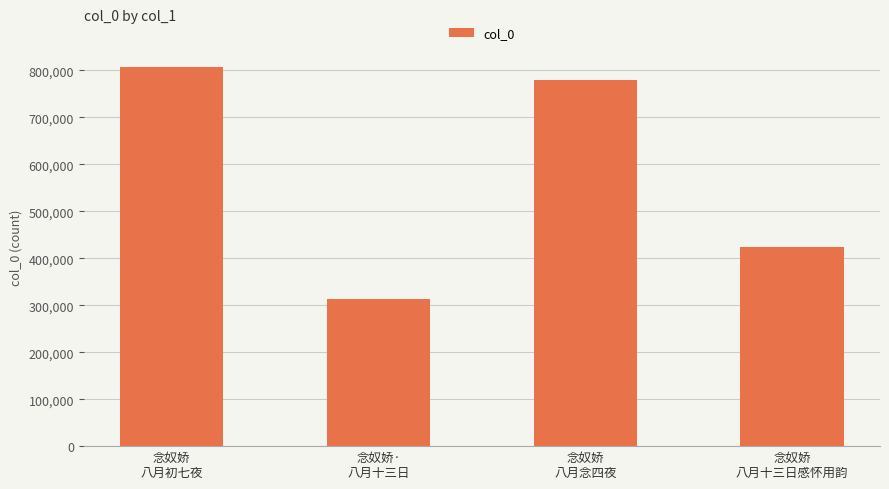

Is it true that the value at 念奴娇·
八月十三日 is 496492?

False